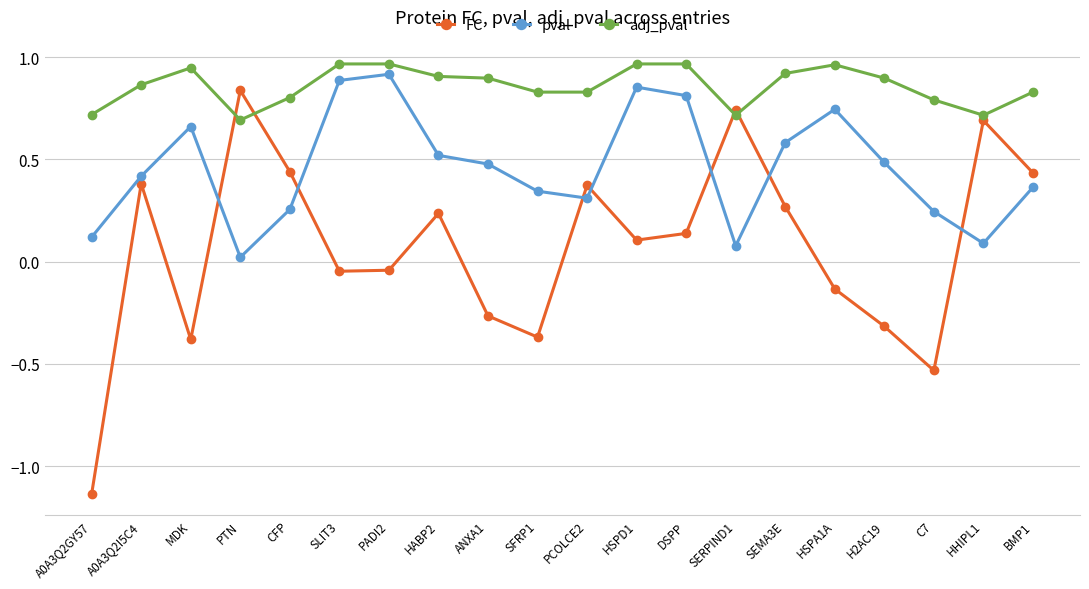

What is the total value across all series at CFP?

1.5